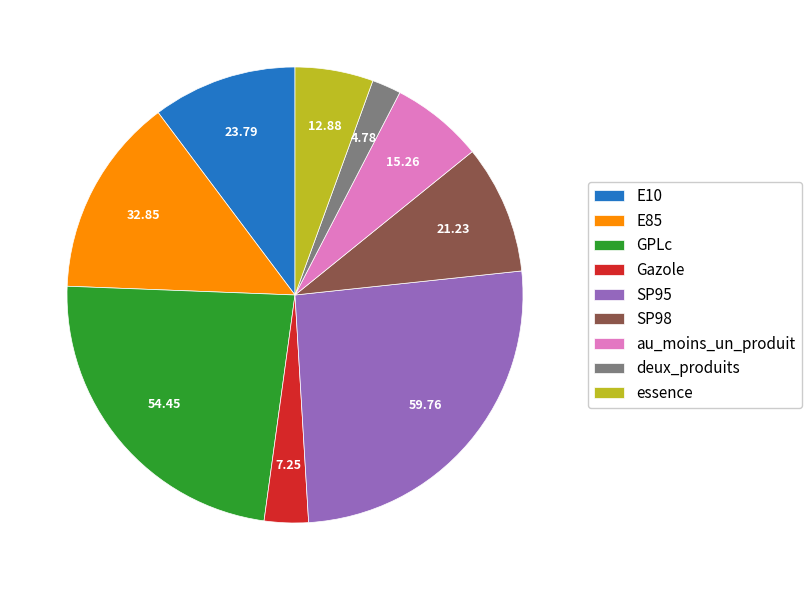

Does GPLc account for over 50% of the chart?

No